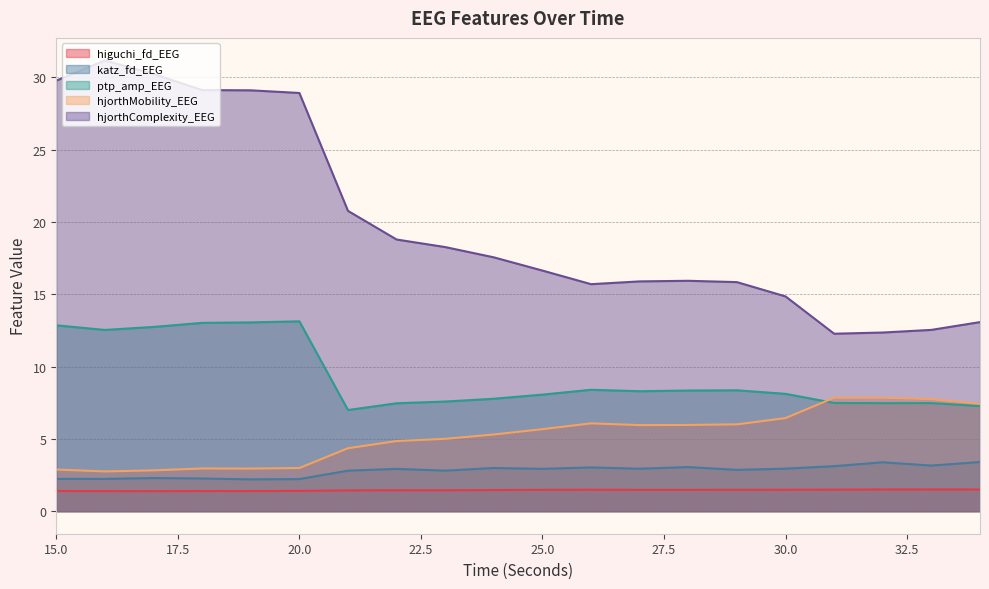

Is it true that hjorthMobility_EEG equals 6.1 at 26?

True